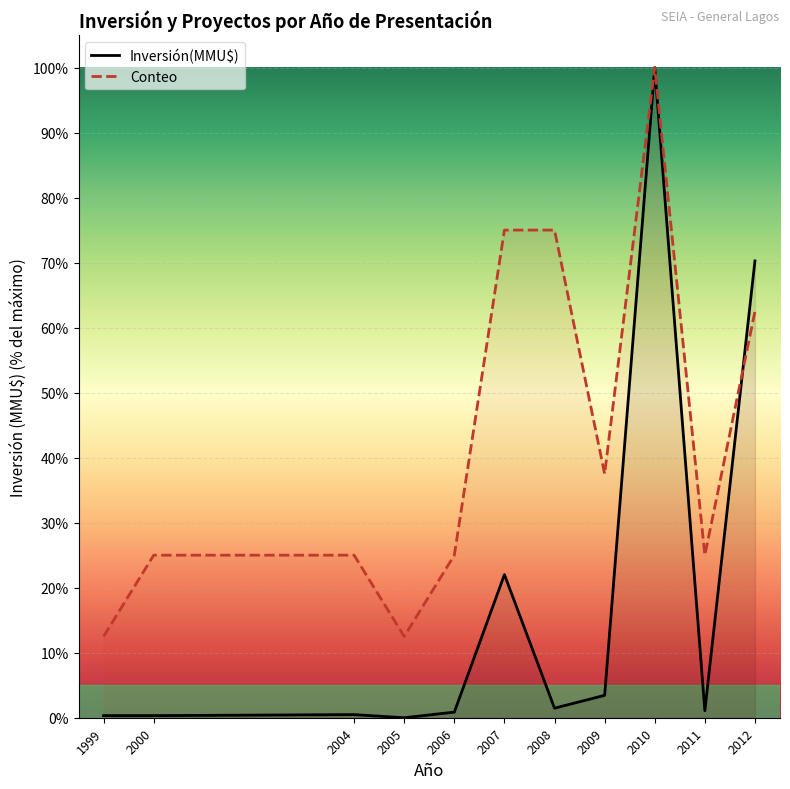

The Inversión(MMU$) series shows -59.1 at 2005. True or false?

False